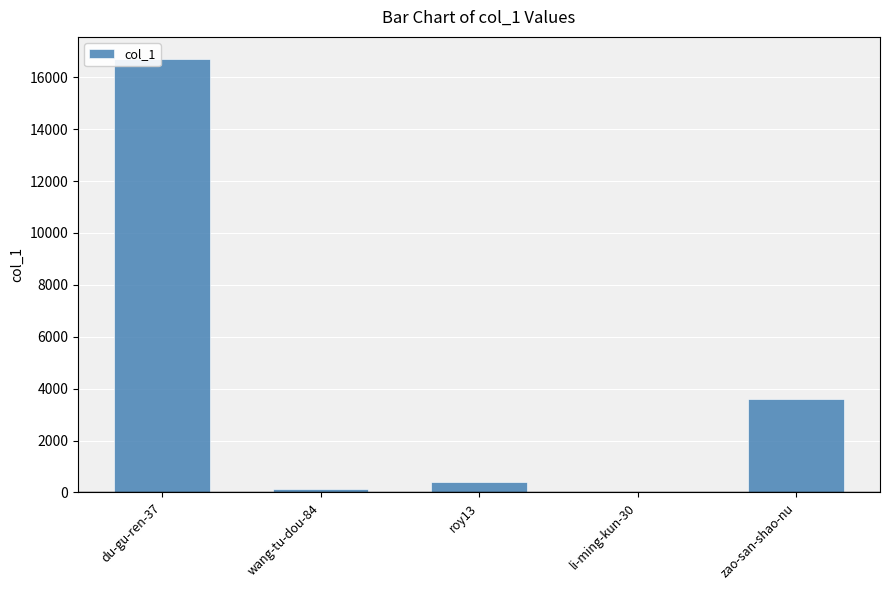

At which label is the value closest to 8364?

zao-san-shao-nu